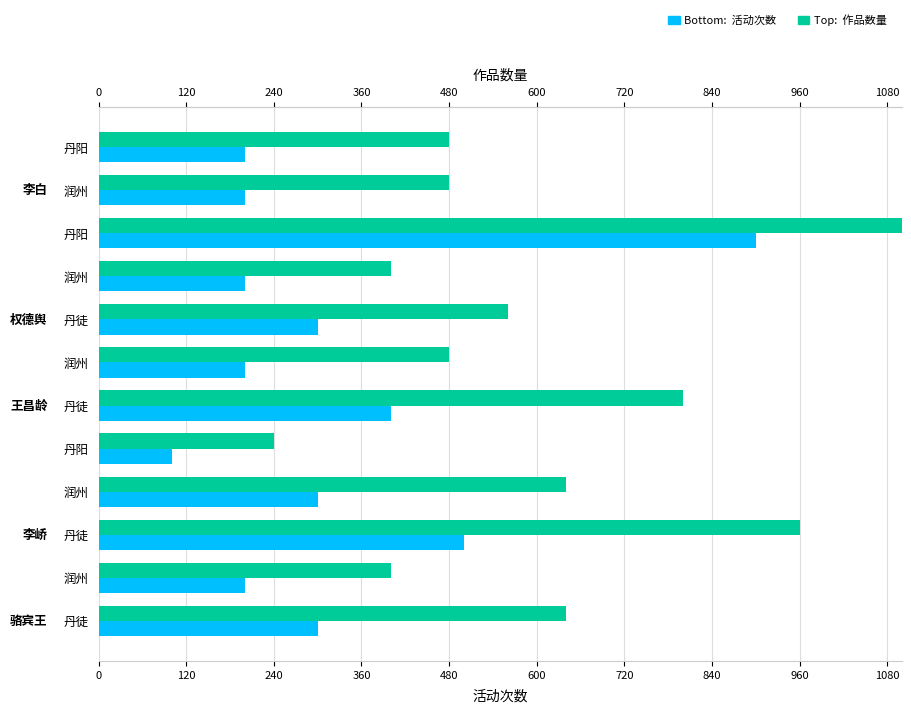

How many bars are there in total?

24